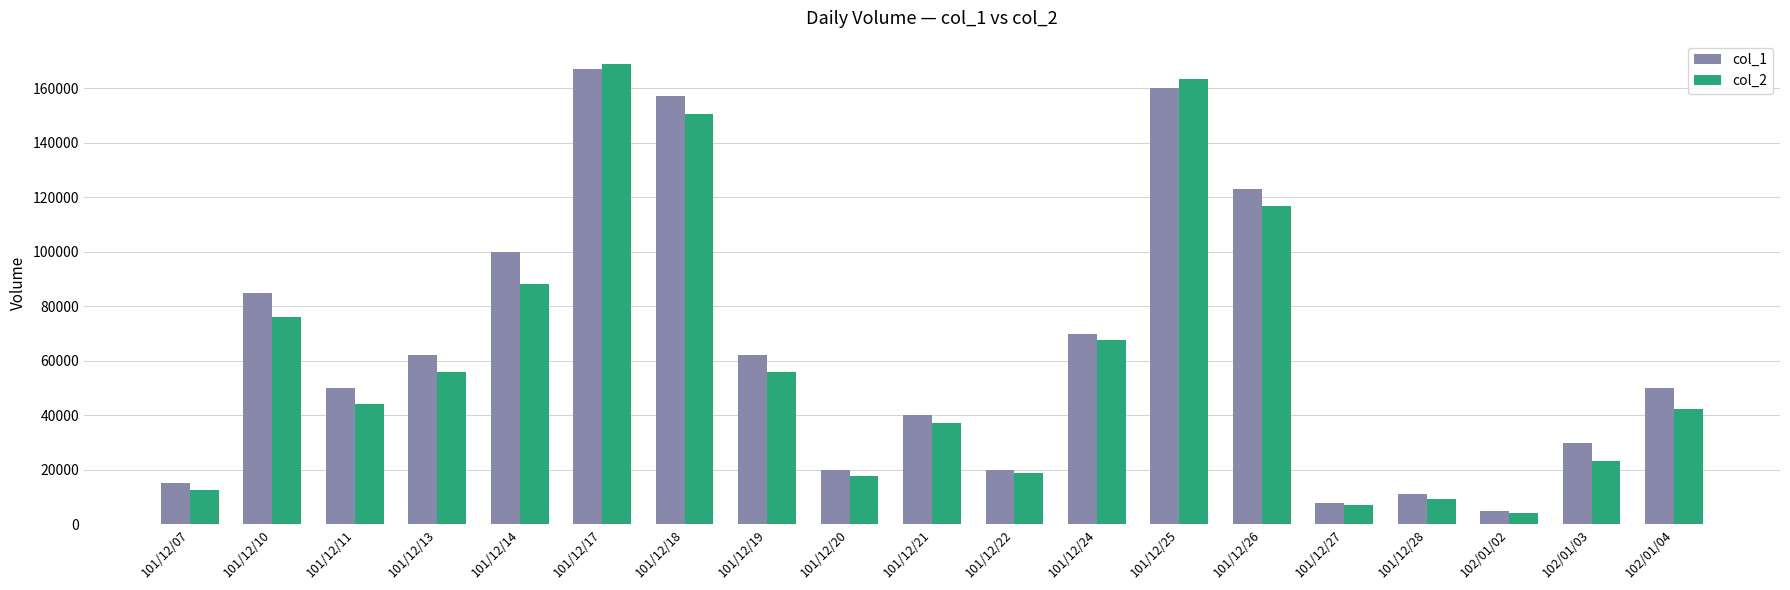

What is the difference between the second highest and second lowest values in the col_2 series?

156390